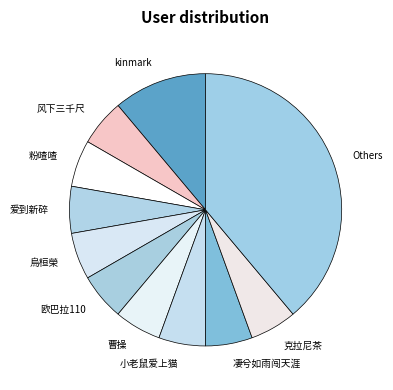

What is the largest slice in the pie chart?

Others